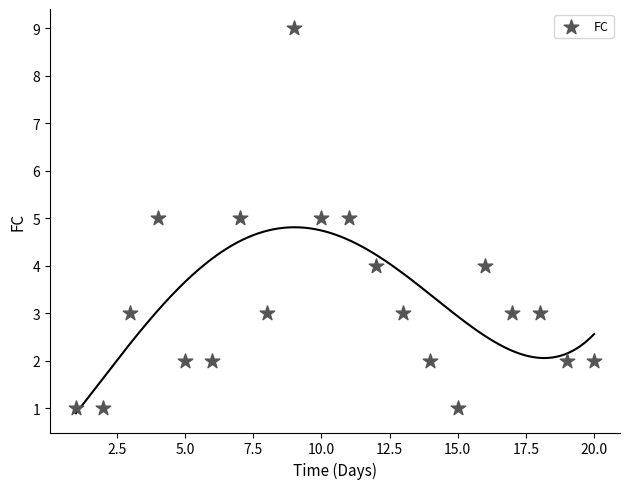

What is the range of X values (max minus min)?

19